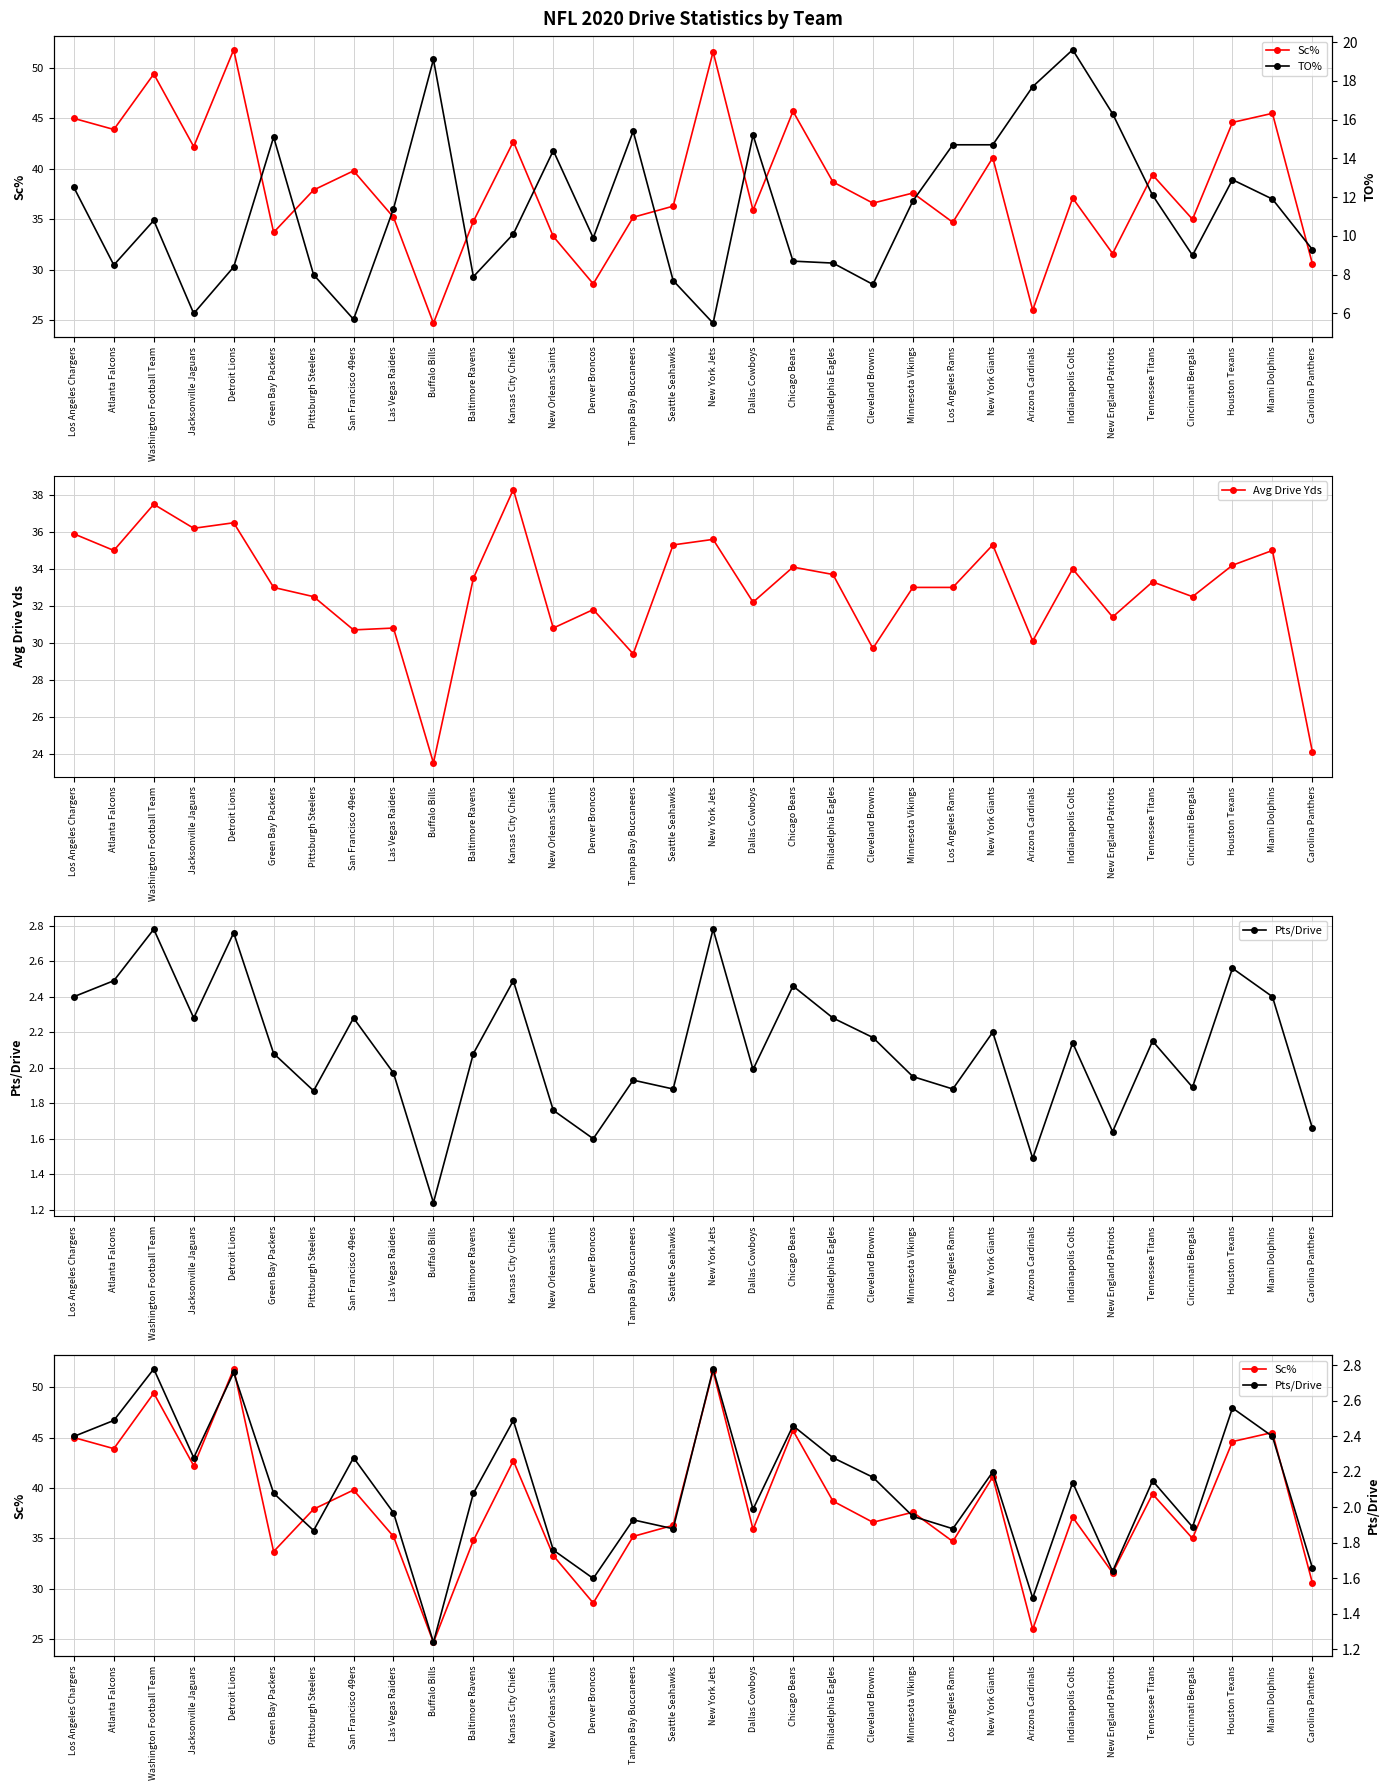

Where does the Avg Drive Yds series first go above 33?

Los Angeles Chargers